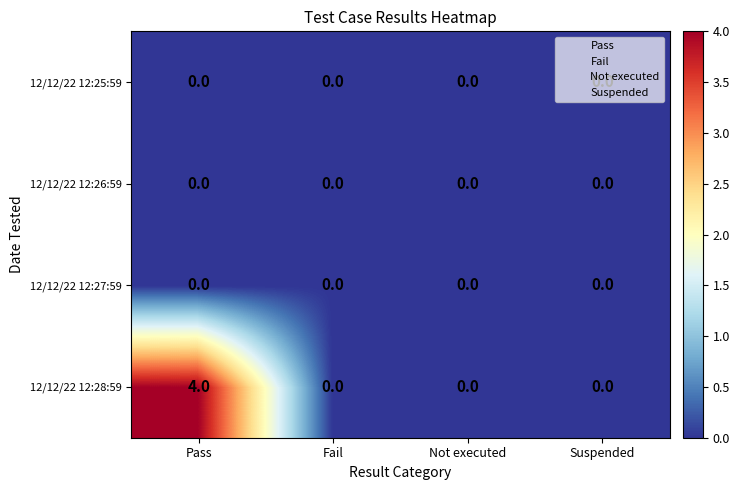

Which series has the largest range (max minus min)?

12/12/22 12:28:59